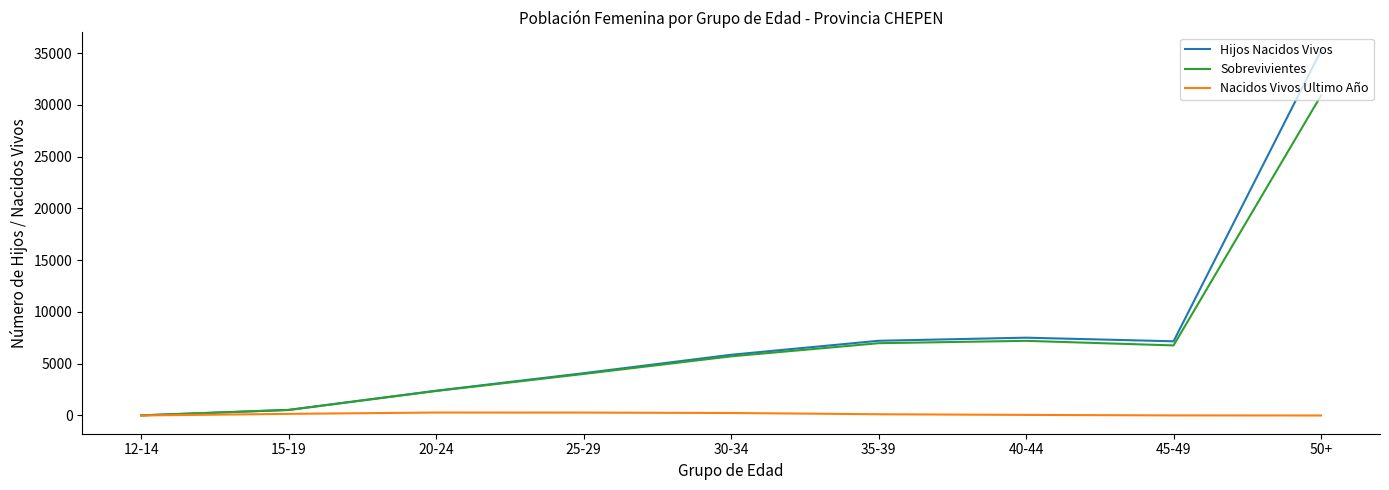

What are all the series names shown in the legend?

Hijos Nacidos Vivos, Sobrevivientes, Nacidos Vivos Ultimo Año